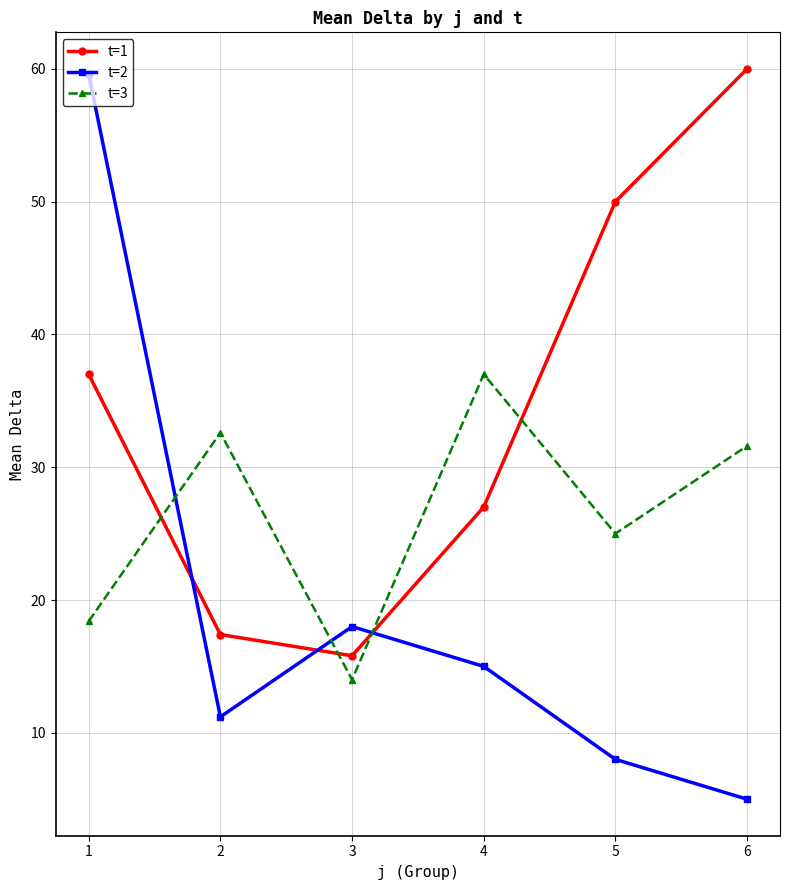

Rank the series by their average value, from lowest to highest.

t=2, t=3, t=1